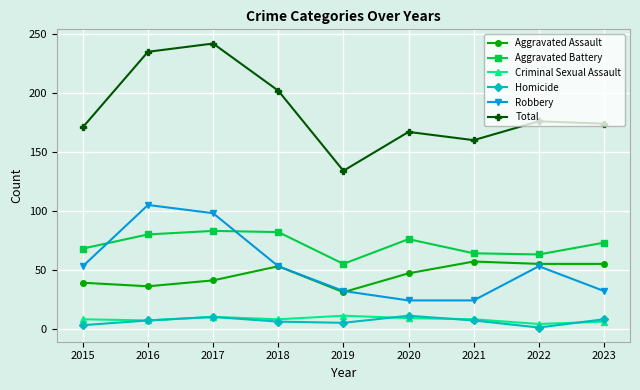

Which category has the lowest value in the Aggravated Assault series?

2019